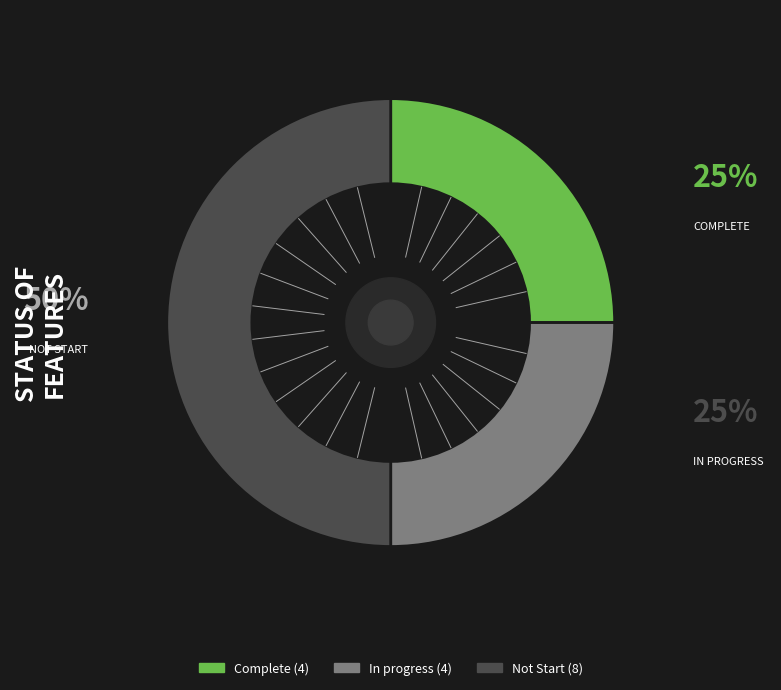

How many segments does this pie chart have?

3